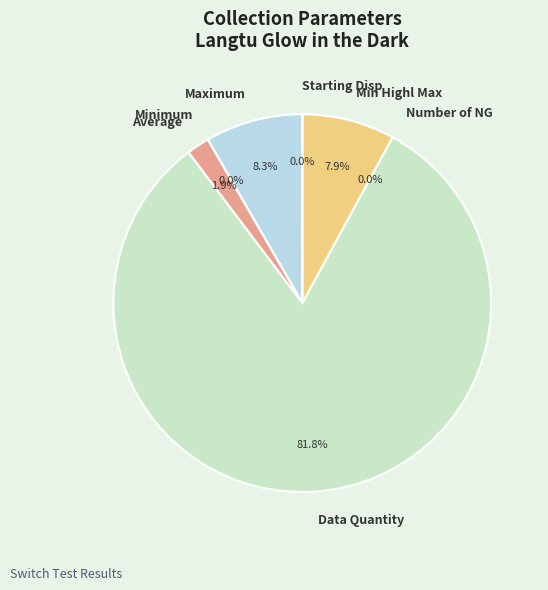

Which slice is the smallest?

Number of NG